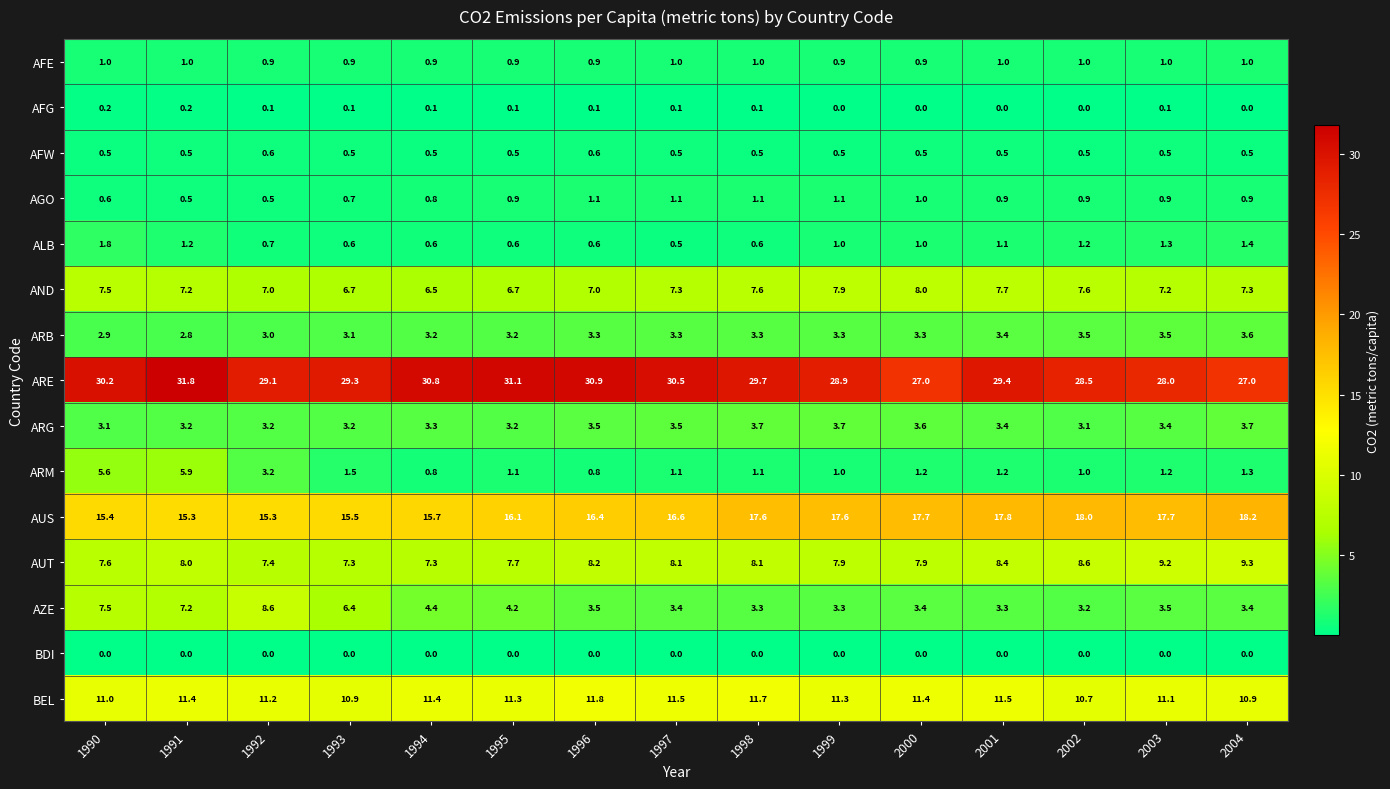

At which category is the sum across all series the highest?

1991